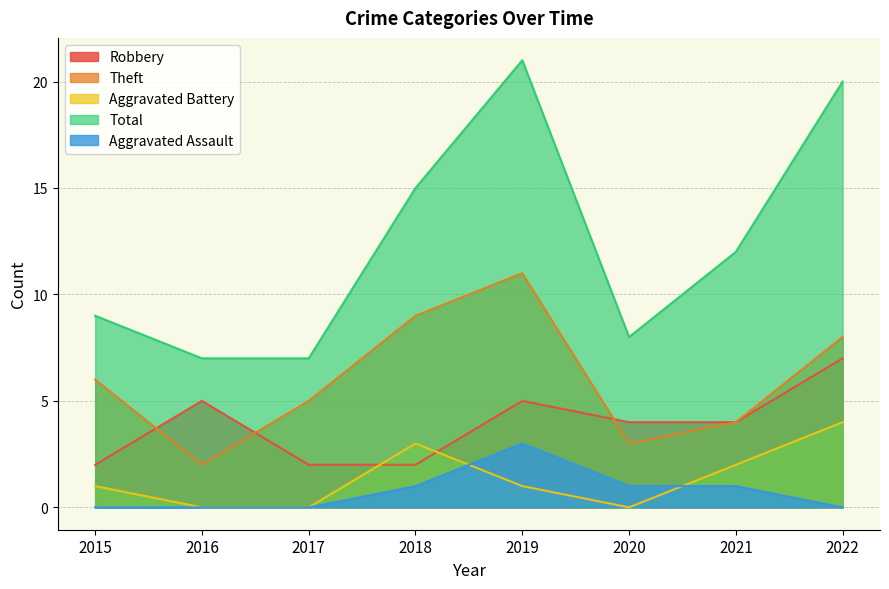

Where do Aggravated Battery and Aggravated Assault first cross each other?

2018 and 2019